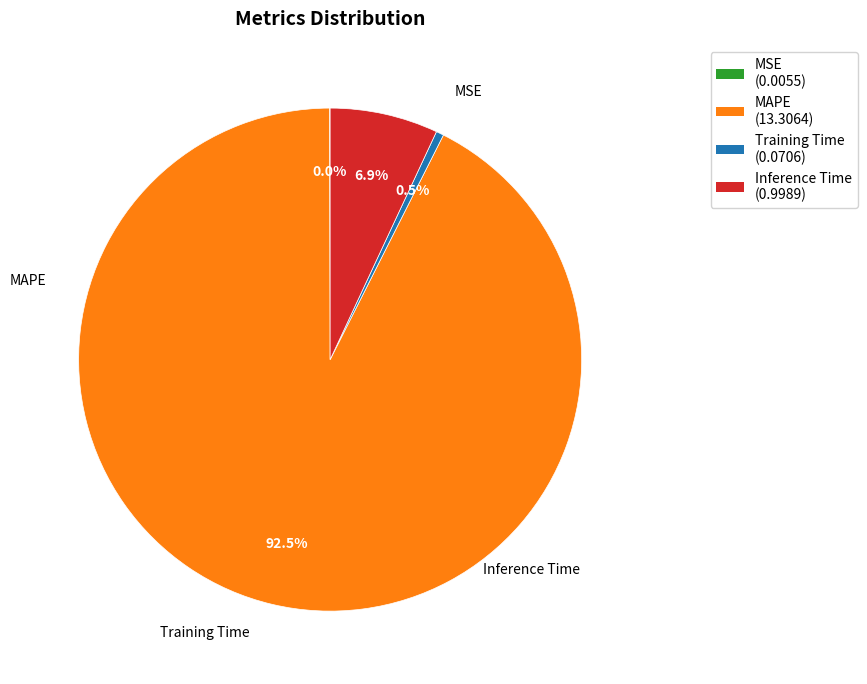

What portion of the pie excludes Training Time?

99.5%